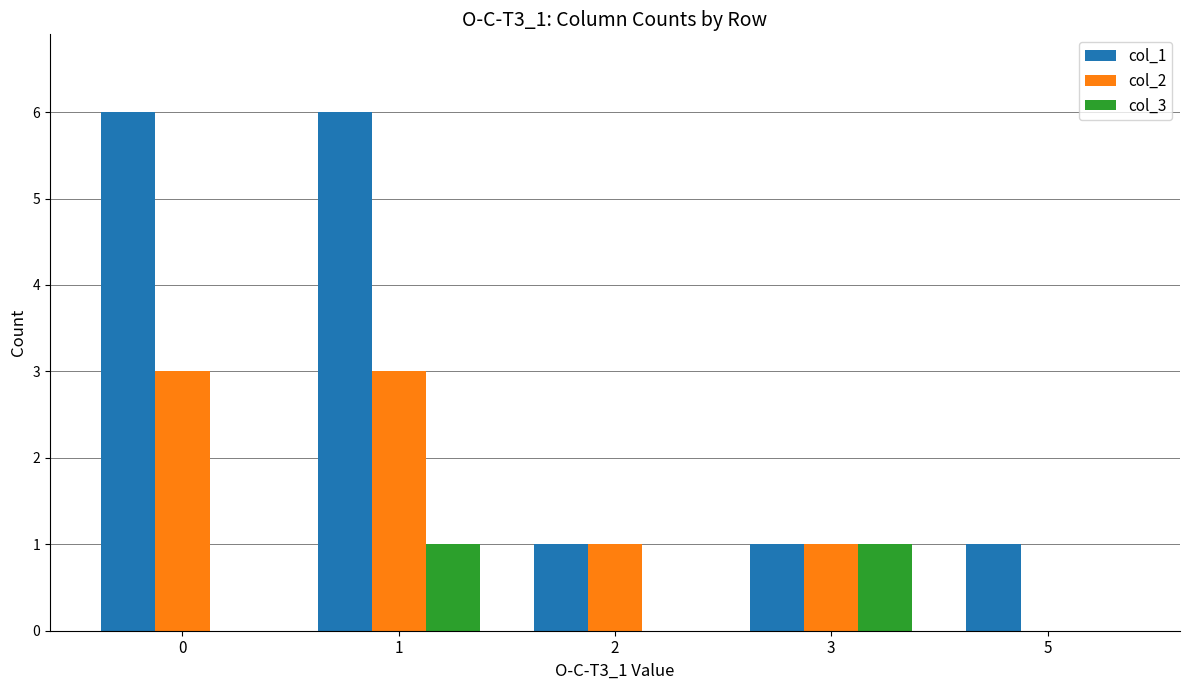

Reading left to right, list all the values displayed in this chart.

col_1: 6	6	1	1	1
col_2: 3	3	1	1	0
col_3: 0	1	0	1	0